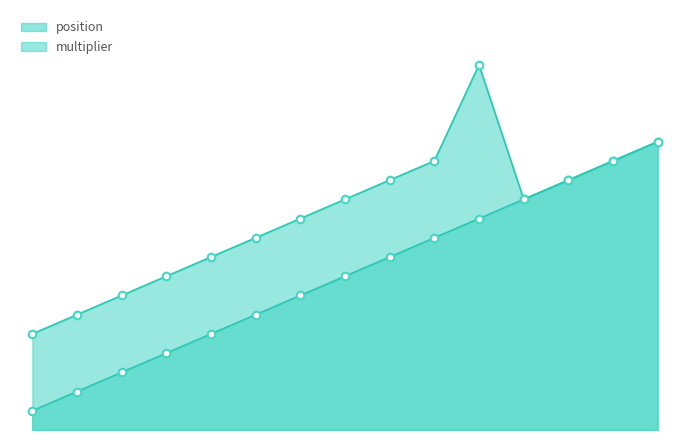

Which has a higher value, 353 or 230?

353